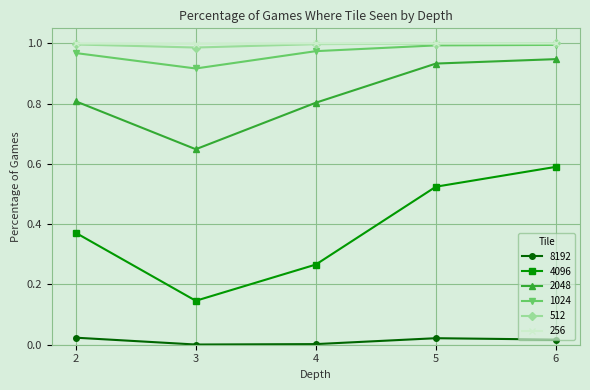

What is the sum of the 256 values at 6 and 4?

2.0